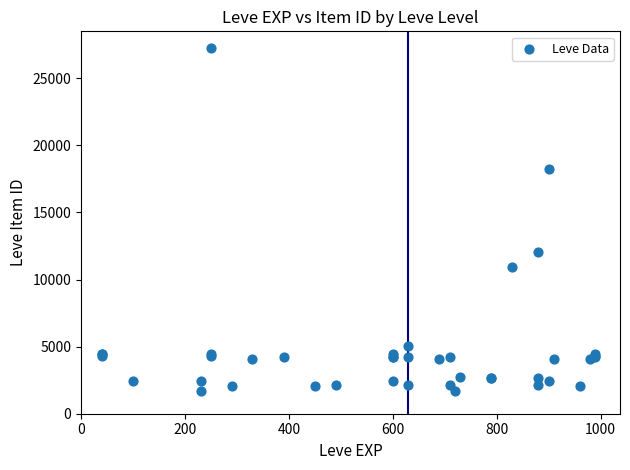

What Y value in the scatter plot is closest to 14448?

12018